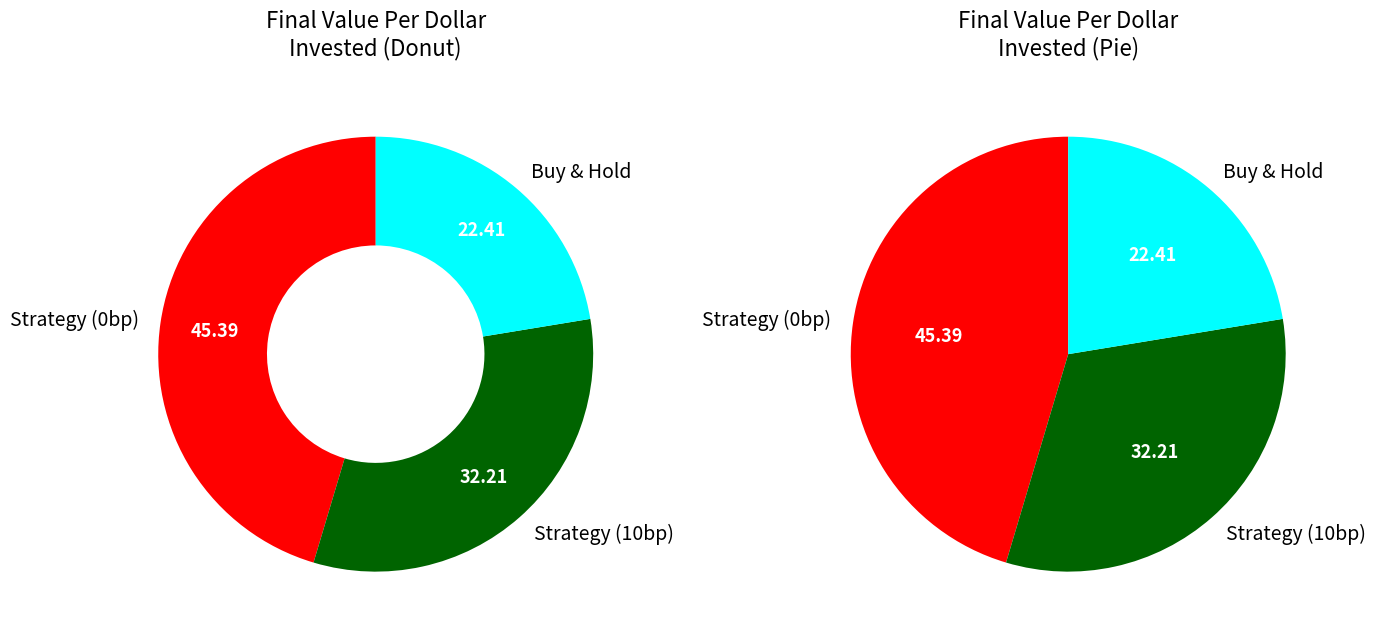

Count the number of slices in the pie.

3